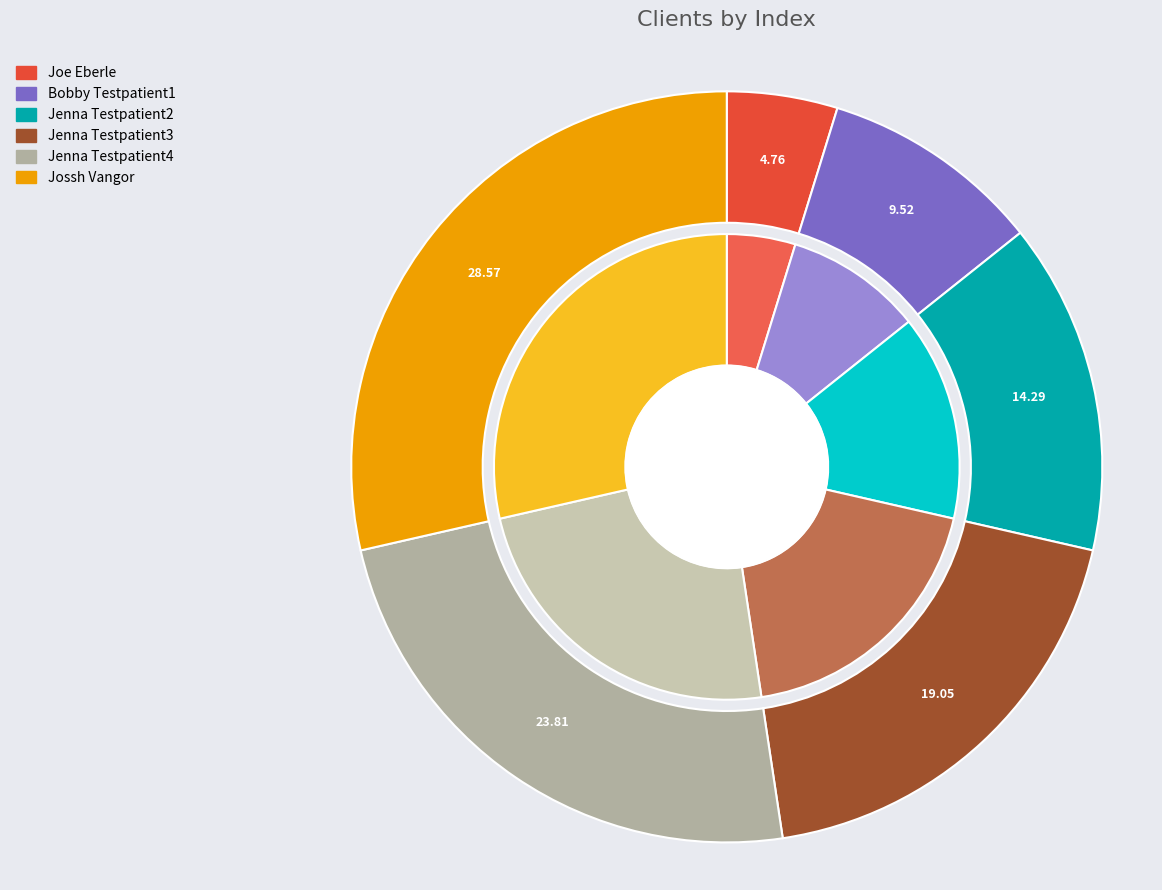

How many segments does this pie chart have?

6